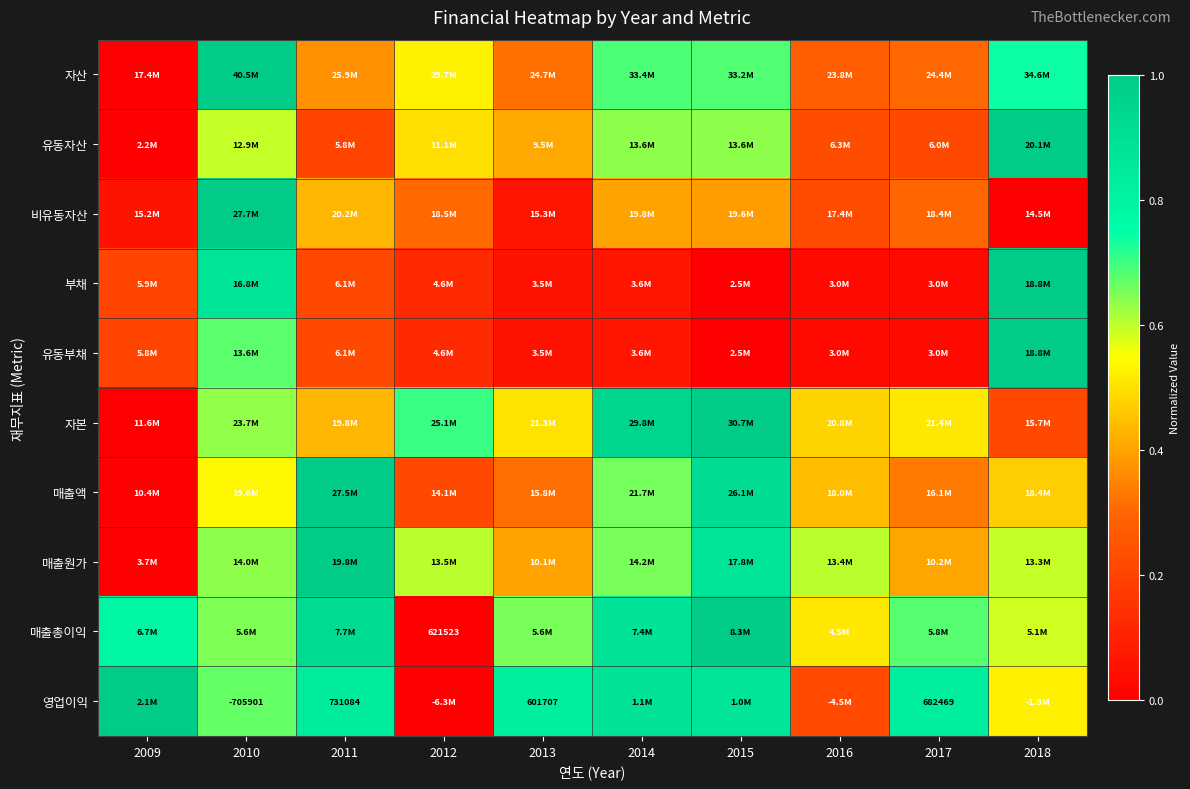

The value of 부채 at 2014 is 0.1. True or false?

False